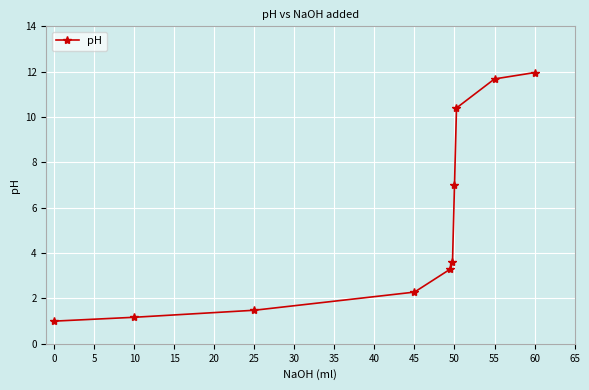

Reading left to right, transcribe all the data shown in this chart.

1.0	1.2	1.5	2.3	3.3	3.6	7.0	10.4	11.7	12.0